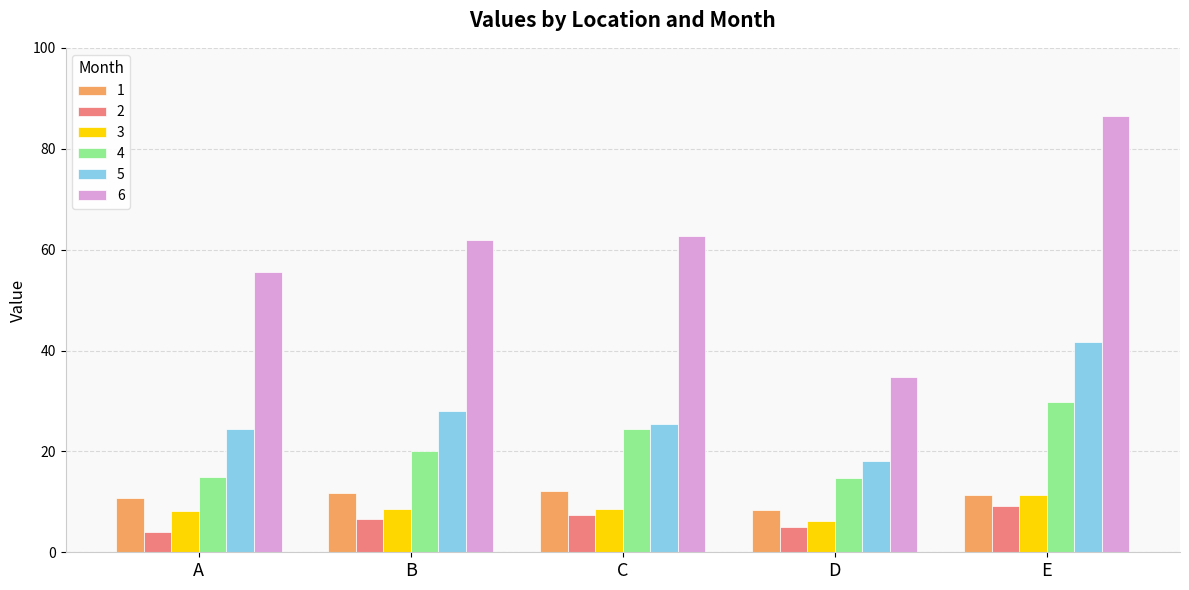

Which series has the widest spread of values?

6